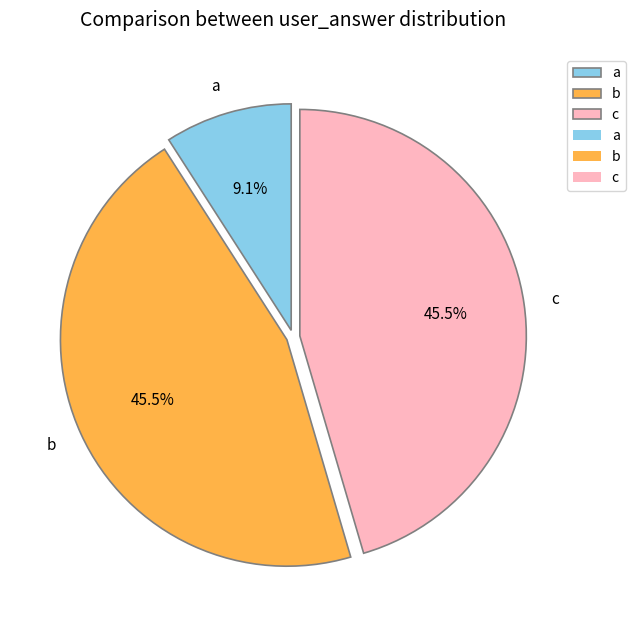

What is the total percentage of b and a?

54.5%